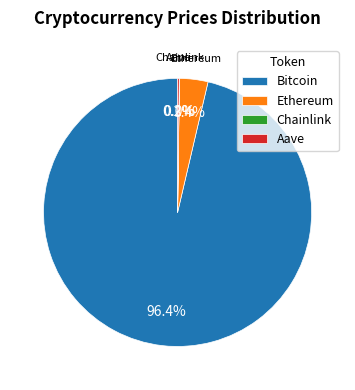

Which has a higher value, Ethereum or Bitcoin?

Bitcoin